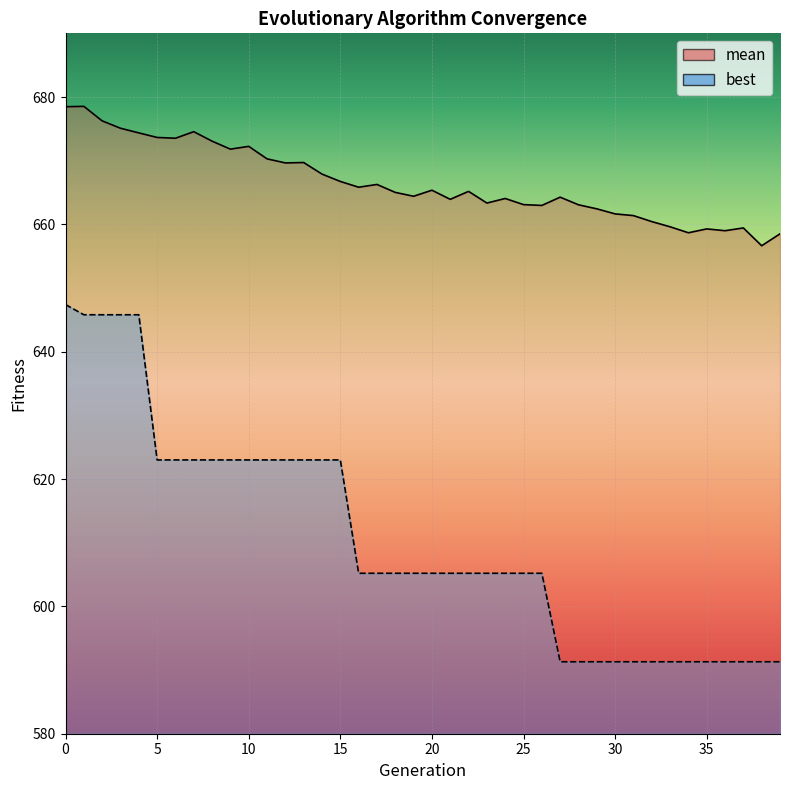

Rank the series by their maximum value, from highest to lowest.

mean, best